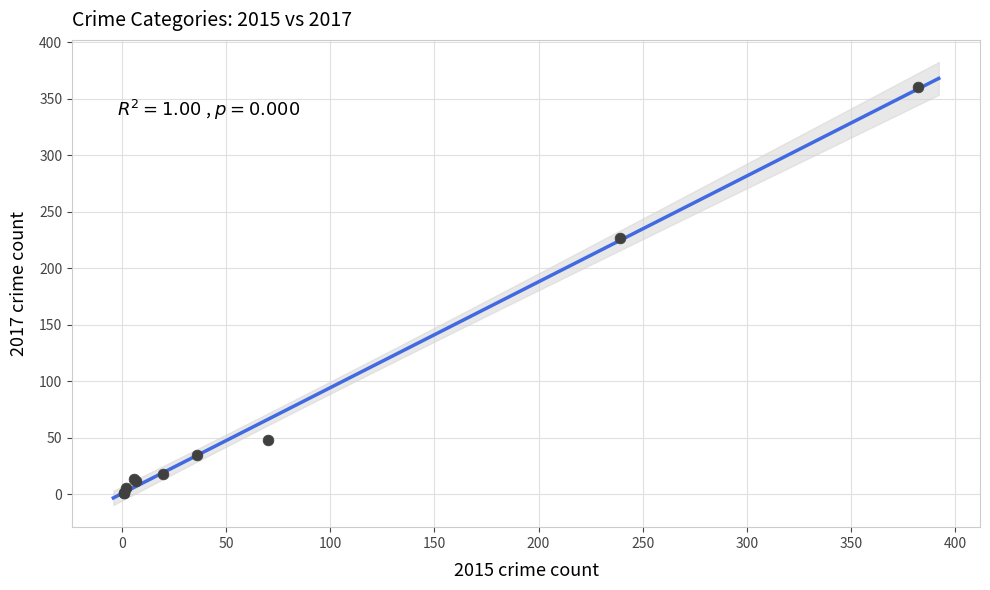

What Y value in the scatter plot is closest to 180?

227